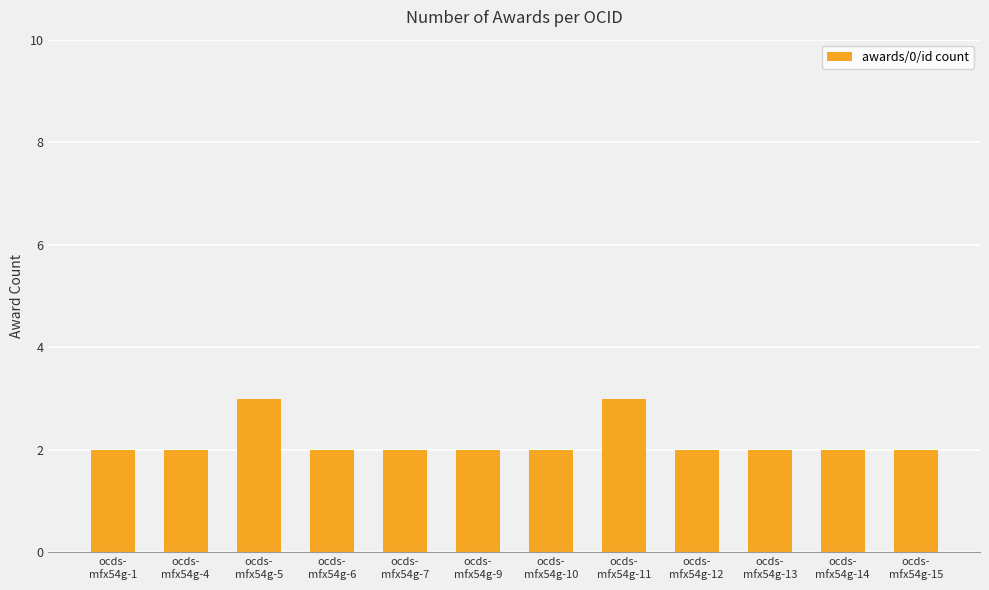

What is the approximate value at ocds-
mfx54g-11?

3